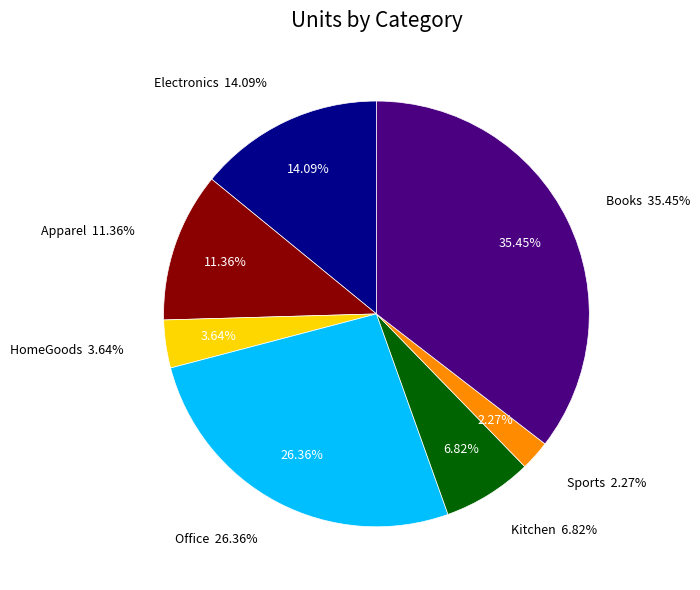

To the nearest percent, what portion does Books represent?

35%